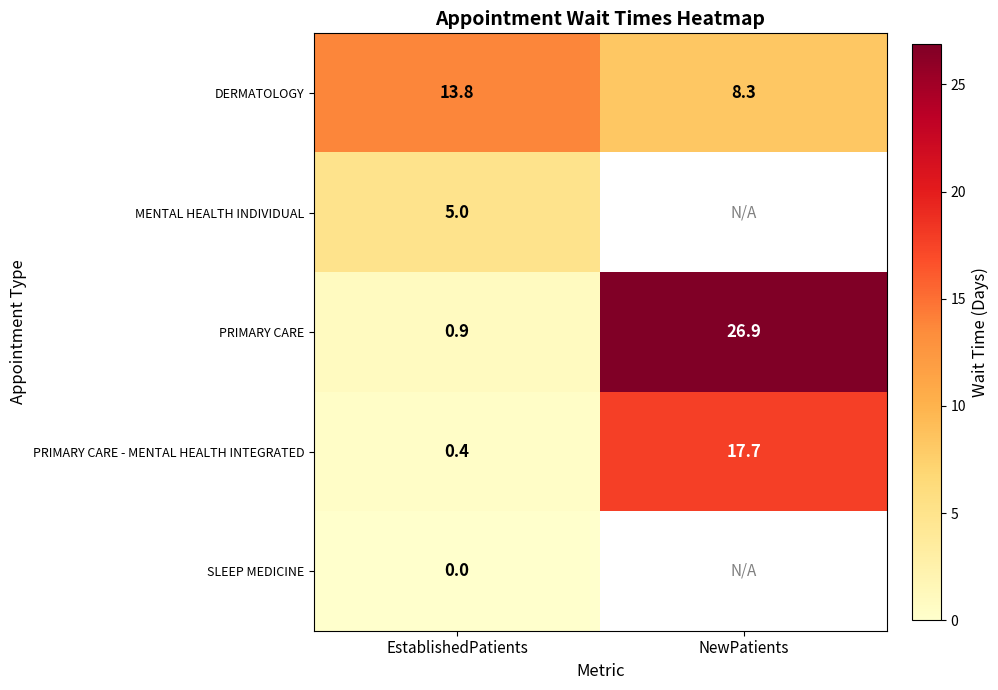

Is the value of DERMATOLOGY at EstablishedPatients greater than the value of SLEEP MEDICINE at EstablishedPatients?

Yes